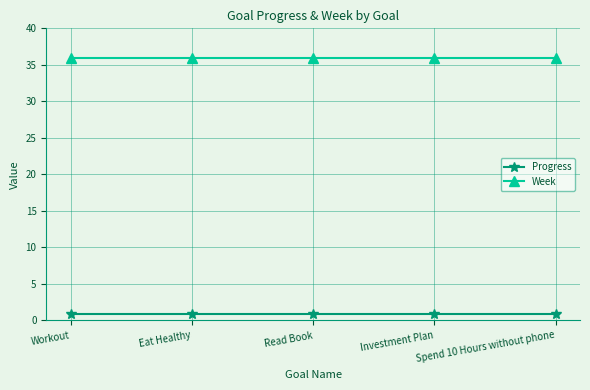

Reading left to right, transcribe all the data shown in this chart.

Progress: Workout=0.9	Eat Healthy=0.9	Read Book=0.9	Investment Plan=0.9	Spend 10 Hours without phone=0.9
Week: Workout=36.0	Eat Healthy=36.0	Read Book=36.0	Investment Plan=36.0	Spend 10 Hours without phone=36.0